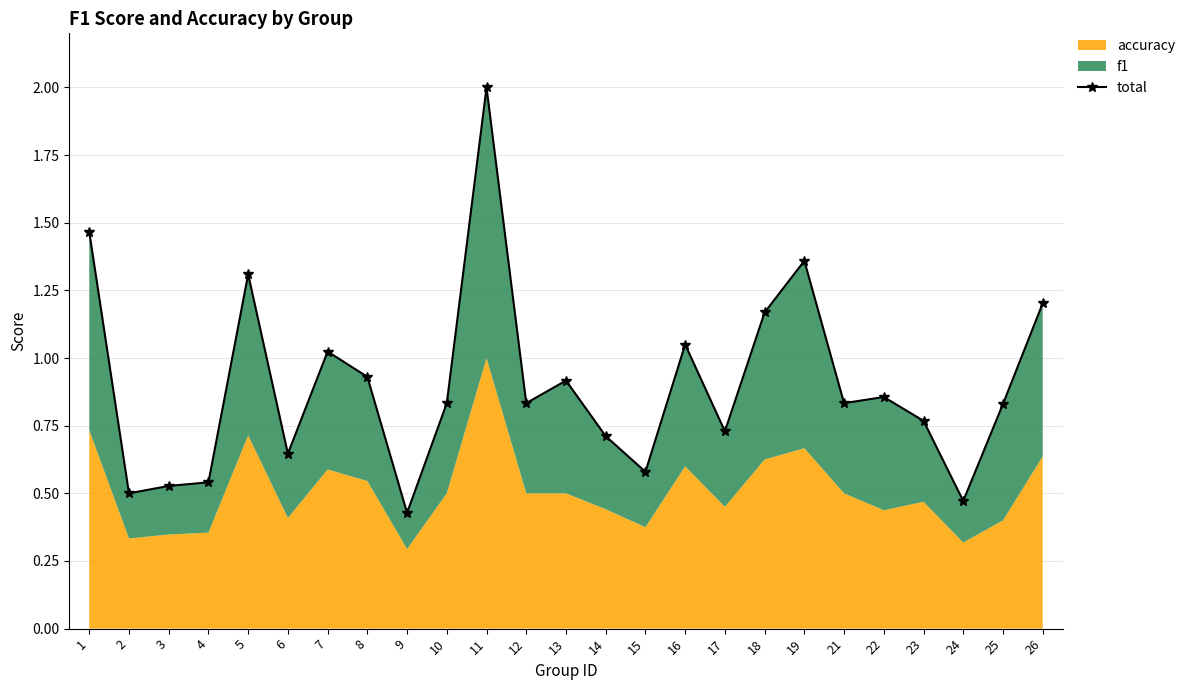

Which label corresponds to the largest value in the chart?

11